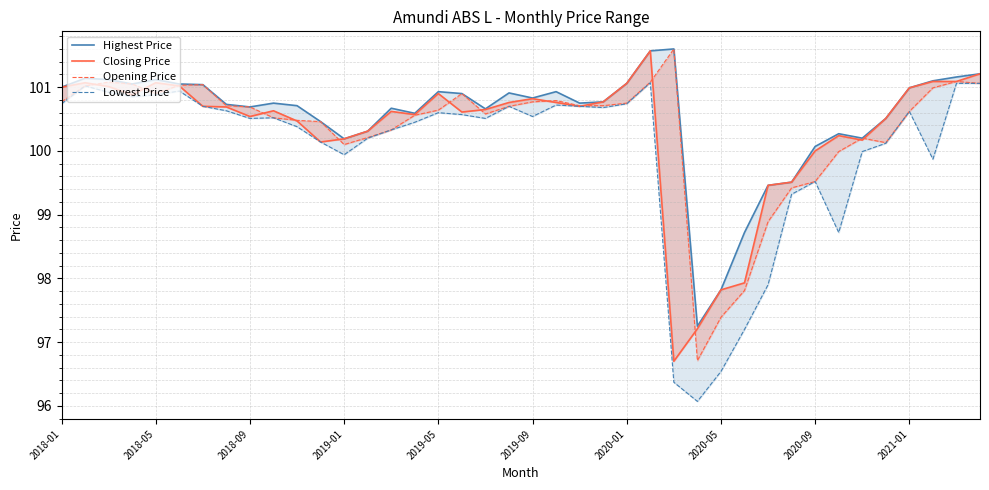

At which category does Lowest Price reach its first local valley?

2019-01